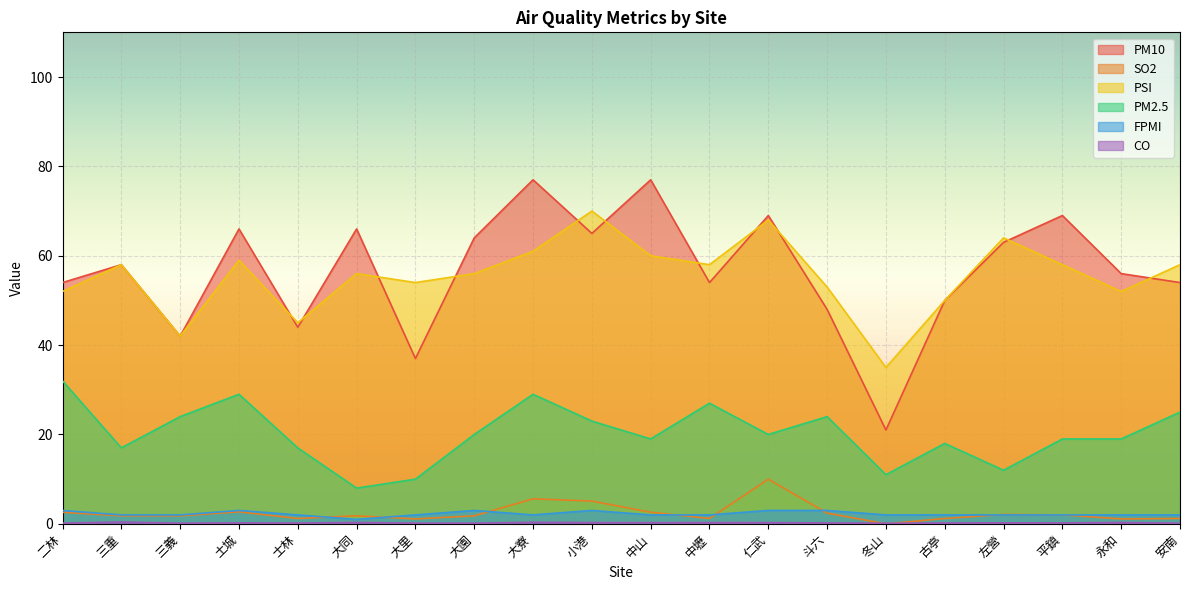

Reading left to right, extract all data points from this chart.

PM10: 二林=54.0	三重=58.0	三義=42.0	土城=66.0	士林=44.0	大同=66.0	大里=37.0	大園=64.0	大寮=77.0	小港=65.0	中山=77.0	中壢=54.0	仁武=69.0	斗六=48.0	冬山=21.0	古亭=50.0	左營=63.0	平鎮=69.0	永和=56.0	安南=54.0
SO2: 二林=2.6	三重=1.8	三義=1.8	土城=2.7	士林=1.2	大同=1.8	大里=1.1	大園=1.8	大寮=5.6	小港=5.1	中山=2.6	中壢=1.2	仁武=10.0	斗六=2.4	冬山=0.0	古亭=1.2	左營=2.1	平鎮=2.0	永和=1.1	安南=1.2
PSI: 二林=52.0	三重=58.0	三義=42.0	土城=59.0	士林=45.0	大同=56.0	大里=54.0	大園=56.0	大寮=61.0	小港=70.0	中山=60.0	中壢=58.0	仁武=68.0	斗六=53.0	冬山=35.0	古亭=50.0	左營=64.0	平鎮=58.0	永和=52.0	安南=58.0
PM2.5: 二林=32.0	三重=17.0	三義=24.0	土城=29.0	士林=17.0	大同=8.0	大里=10.0	大園=20.0	大寮=29.0	小港=23.0	中山=19.0	中壢=27.0	仁武=20.0	斗六=24.0	冬山=11.0	古亭=18.0	左營=12.0	平鎮=19.0	永和=19.0	安南=25.0
FPMI: 二林=3.0	三重=2.0	三義=2.0	土城=3.0	士林=2.0	大同=1.0	大里=2.0	大園=3.0	大寮=2.0	小港=3.0	中山=2.0	中壢=2.0	仁武=3.0	斗六=3.0	冬山=2.0	古亭=2.0	左營=2.0	平鎮=2.0	永和=2.0	安南=2.0
CO: 二林=0.2	三重=0.4	三義=0.1	土城=0.2	士林=0.2	大同=0.3	大里=0.1	大園=0.2	大寮=0.3	小港=0.3	中山=0.3	中壢=0.3	仁武=0.3	斗六=0.2	冬山=0.1	古亭=0.2	左營=0.2	平鎮=0.2	永和=0.3	安南=0.1